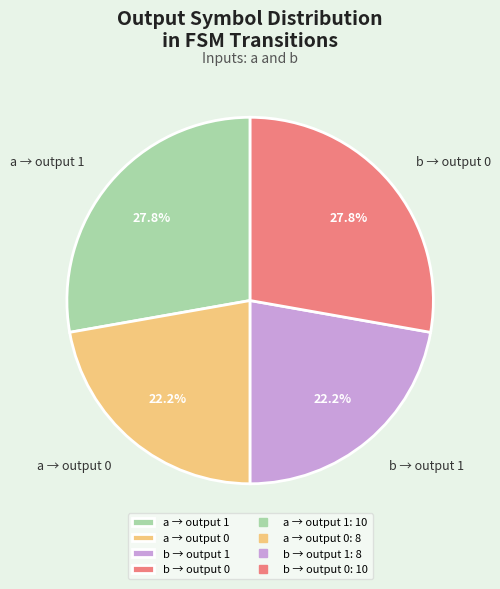

Combined, what portion of the pie is a → output 1 and b → output 1?

50.0%